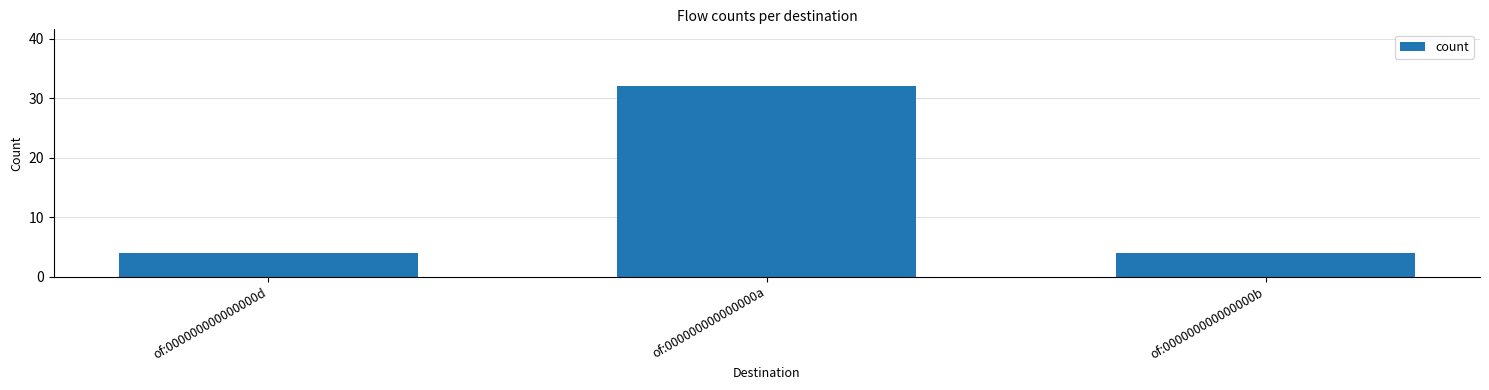

What is the sum of all values?

40